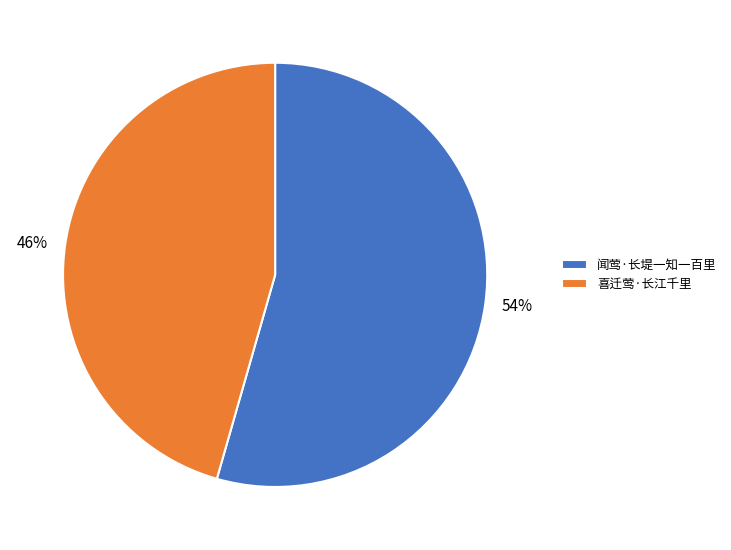

How many segments does this pie chart have?

2